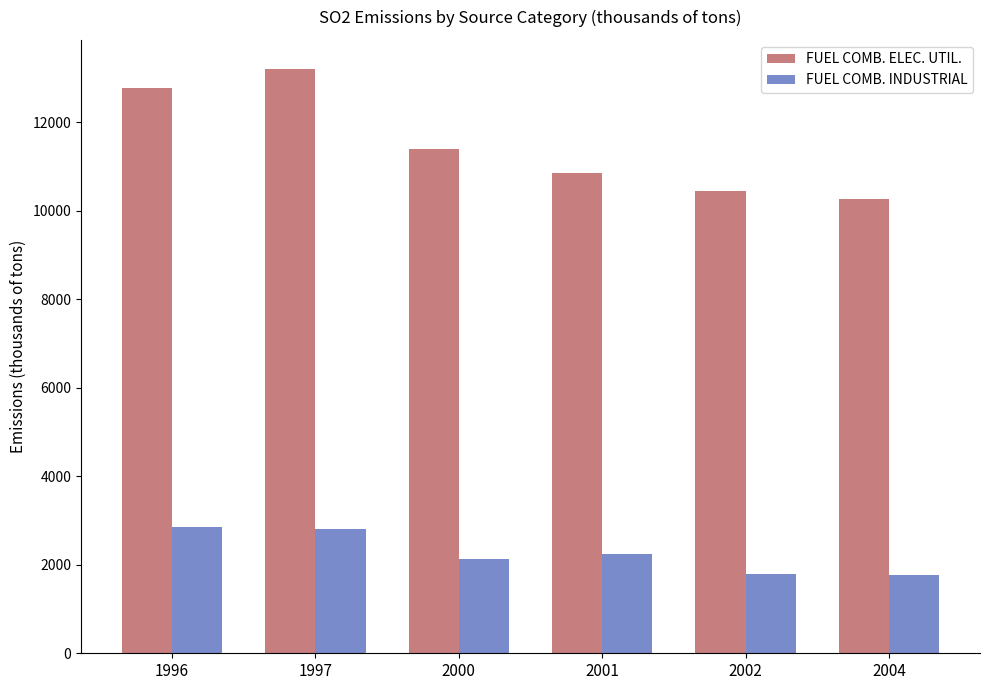

What is the difference between the highest and lowest values at 2000?

9257.3